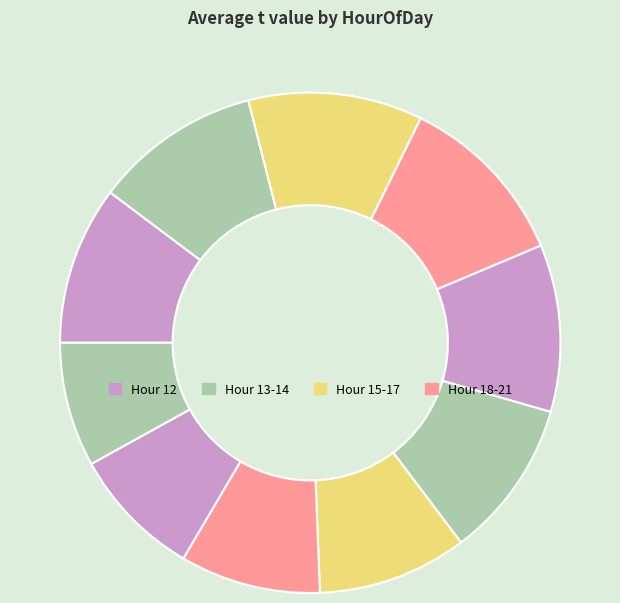

Count the number of slices in the pie.

10